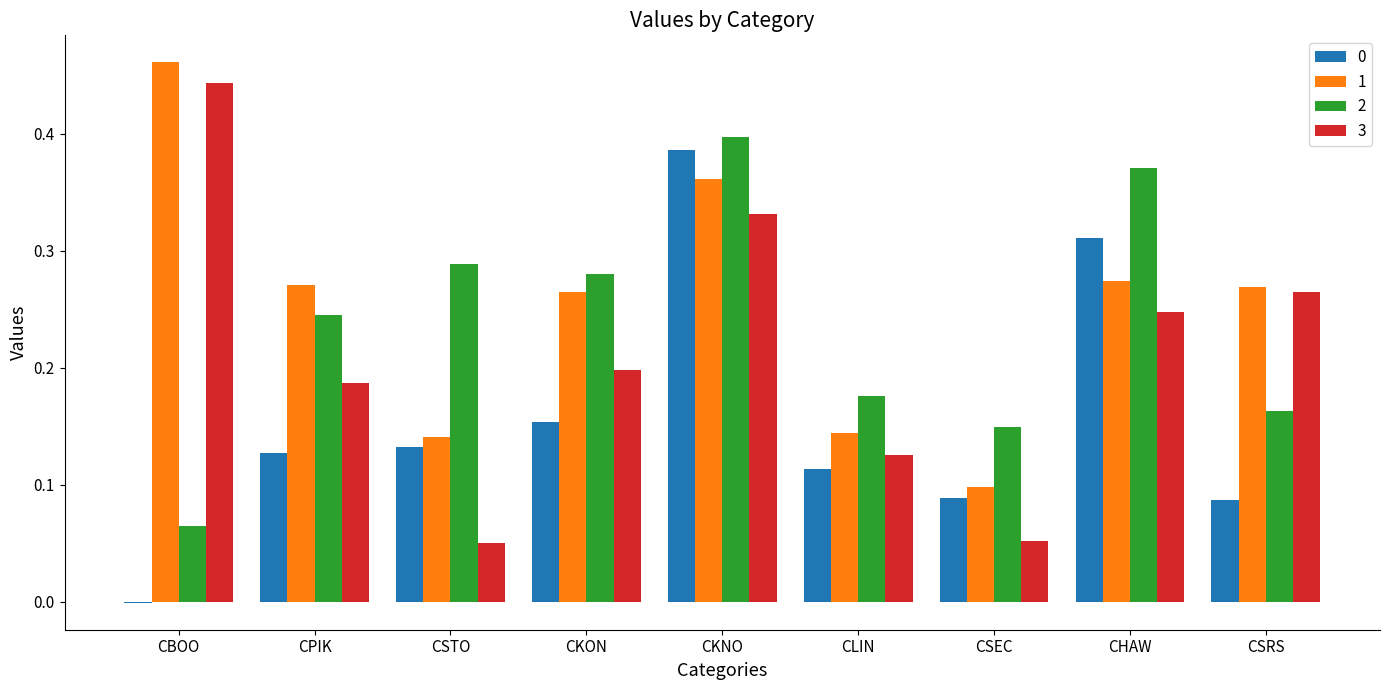

At which category is the sum across all series the highest?

CKNO